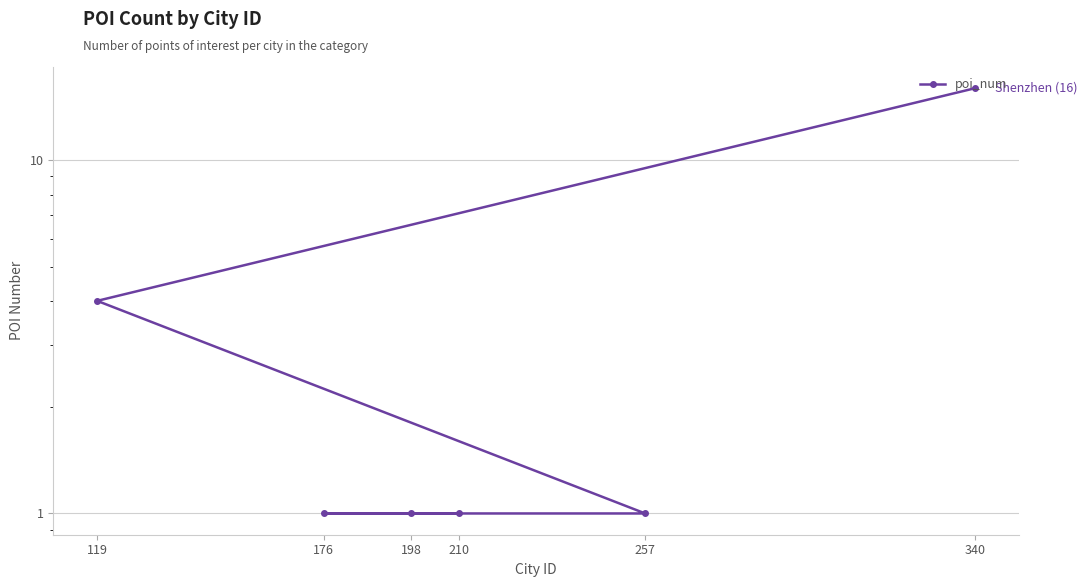

What is the change in value from 340 to 176?

-15